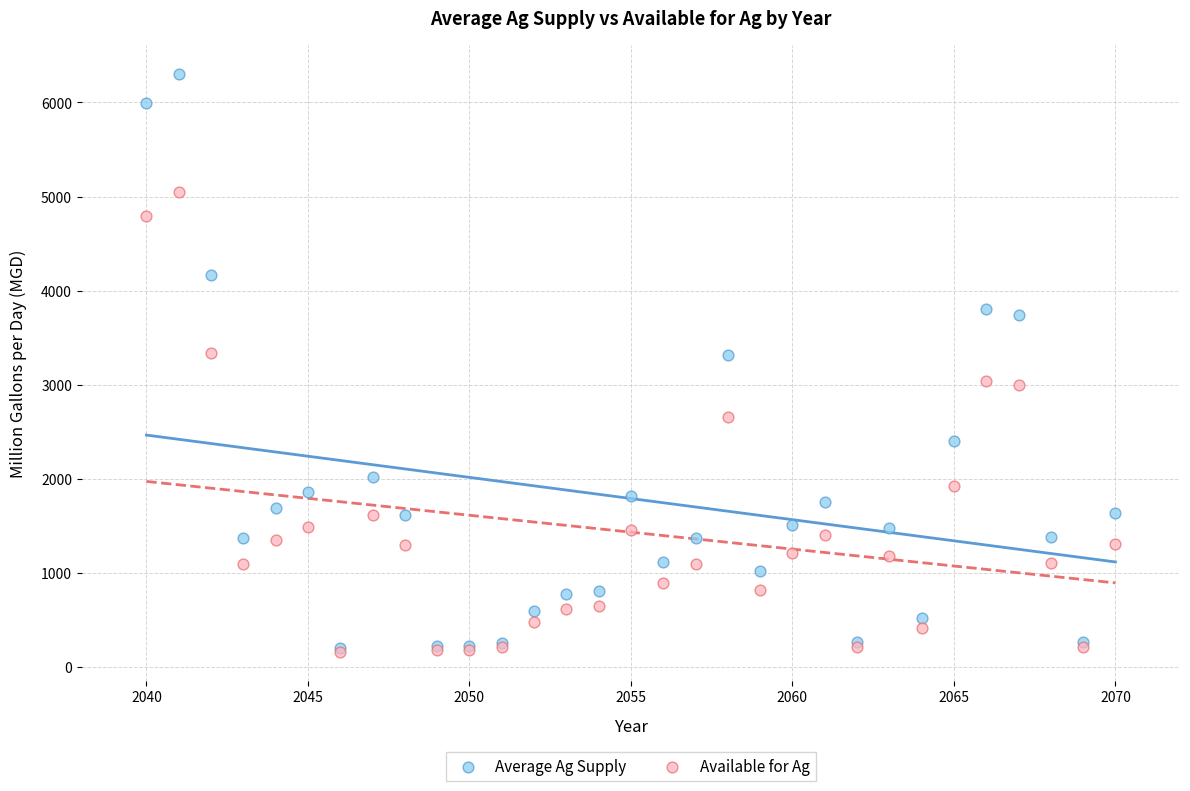

What are all the series names shown in the legend?

Average Ag Supply, Available for Ag